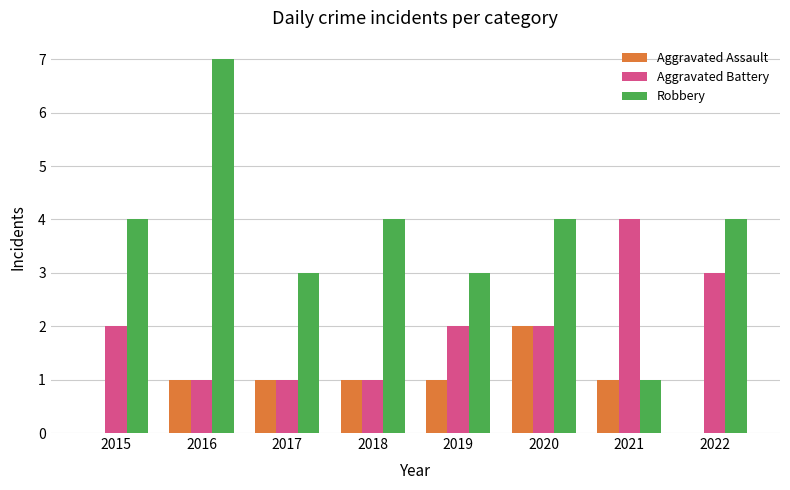

The Robbery series shows 1 at 2015. True or false?

False